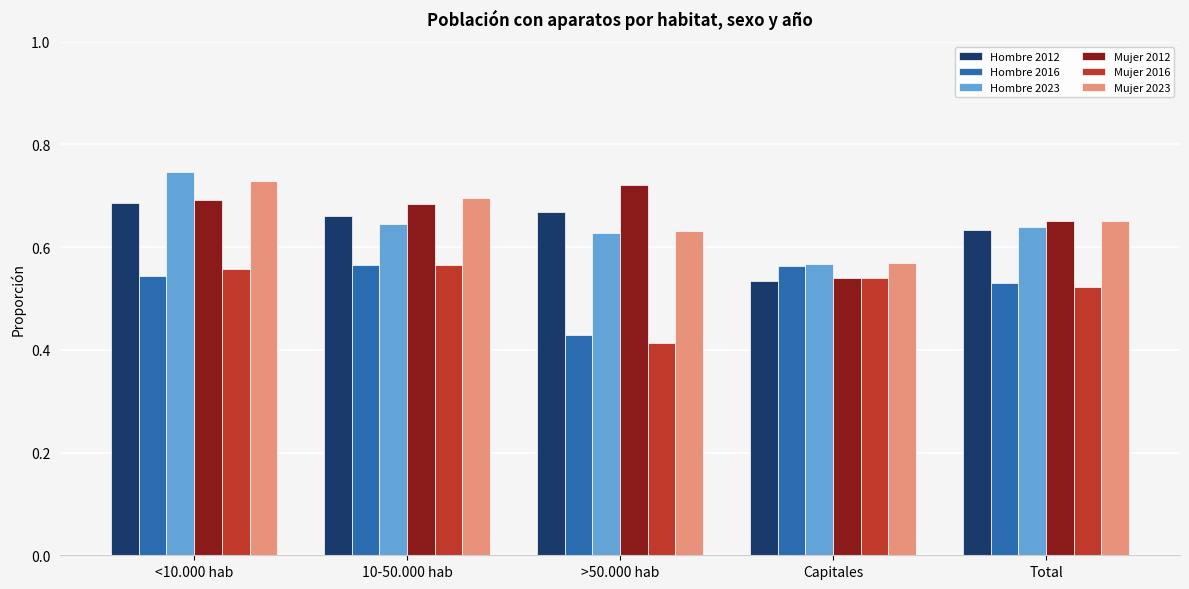

What is the total value across all series at Capitales?

3.3